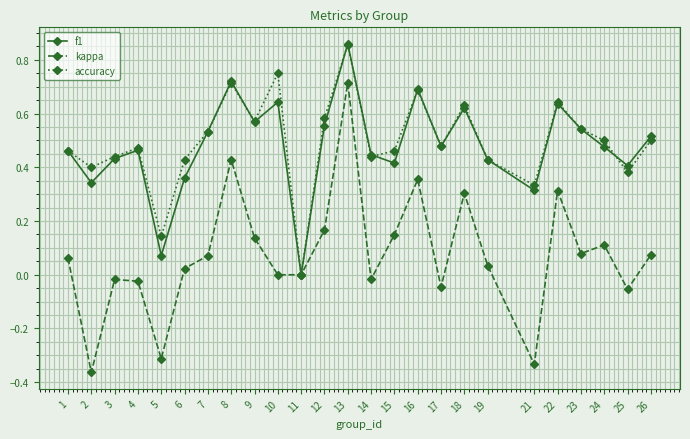

The f1 series shows 0.5 at 4. True or false?

True